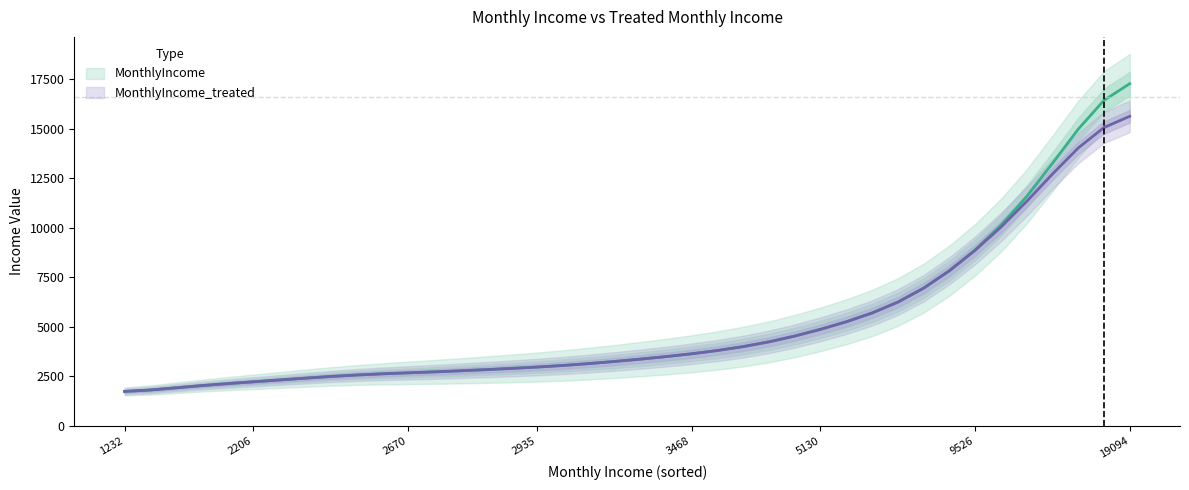

Is it true that MonthlyIncome_treated equals 6241.0 at 30?

True